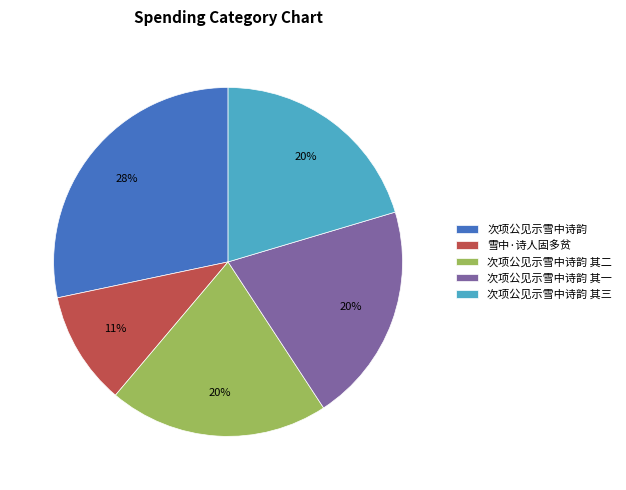

What is the largest slice in the pie chart?

次项公见示雪中诗韵